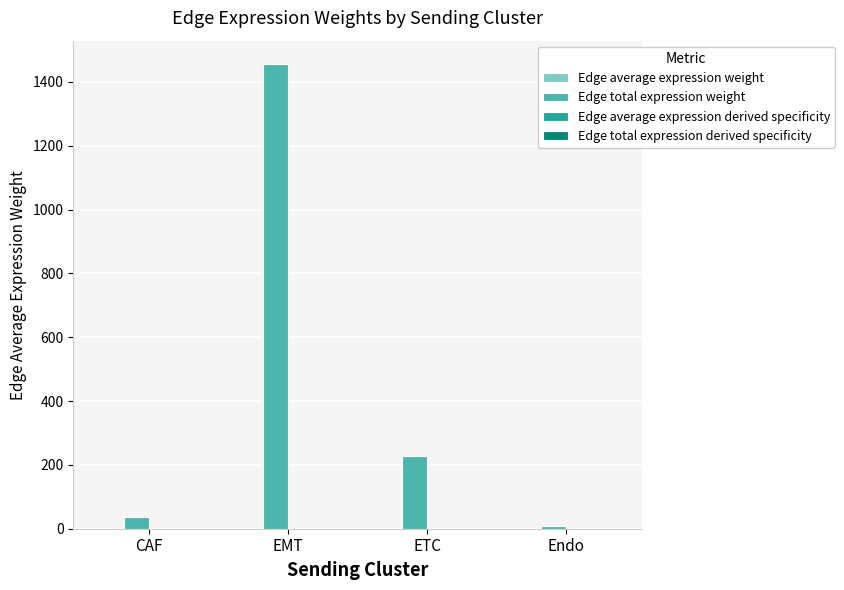

At which category is the sum across all series the highest?

EMT